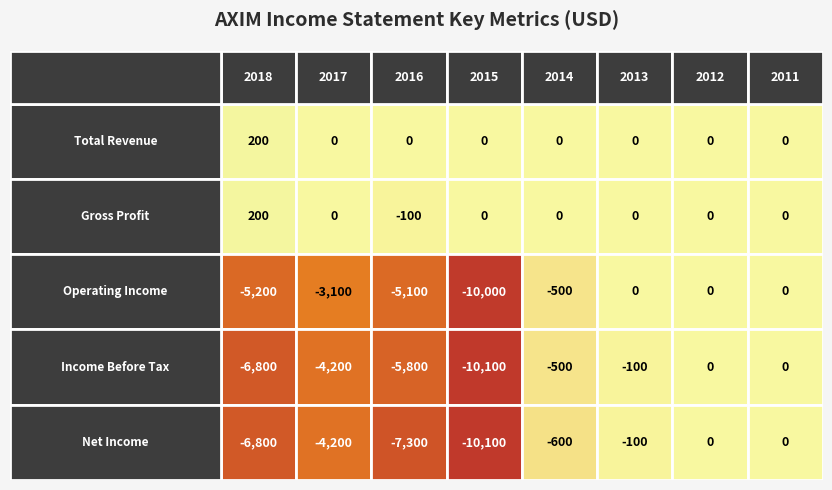

Which category has the lowest value in the Operating Income series?

2015